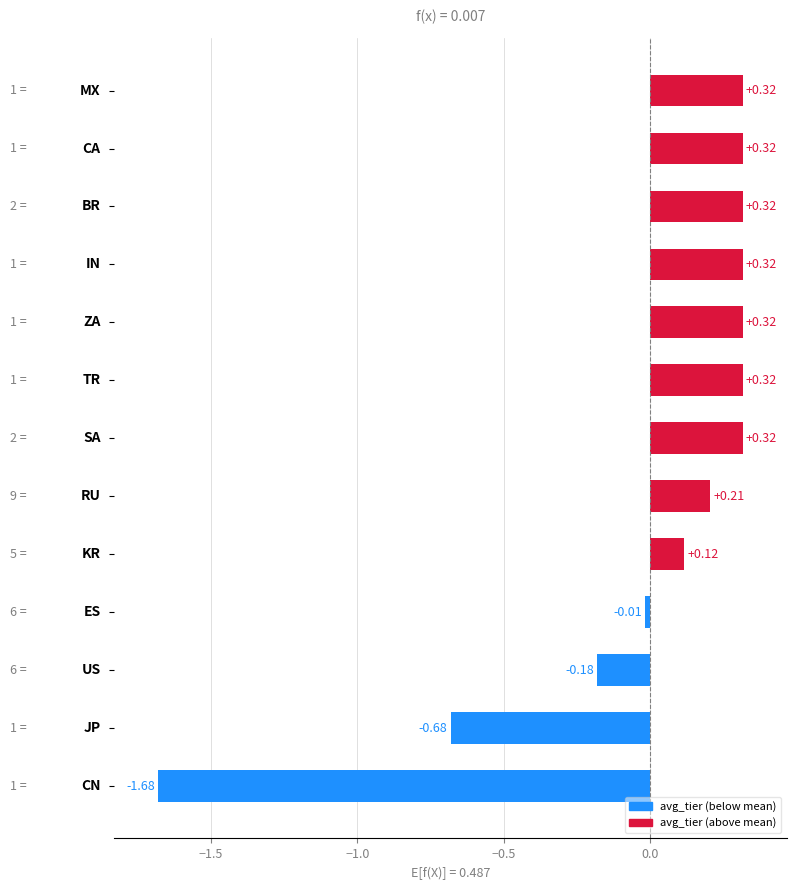

What is the difference between the maximum and minimum values?

2.0